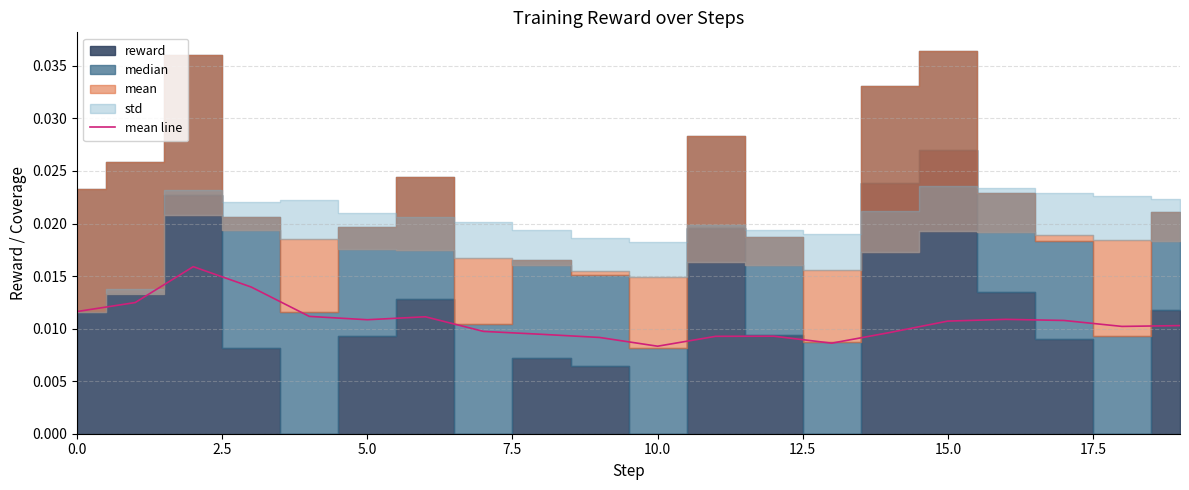

How many lines are shown in the chart?

1